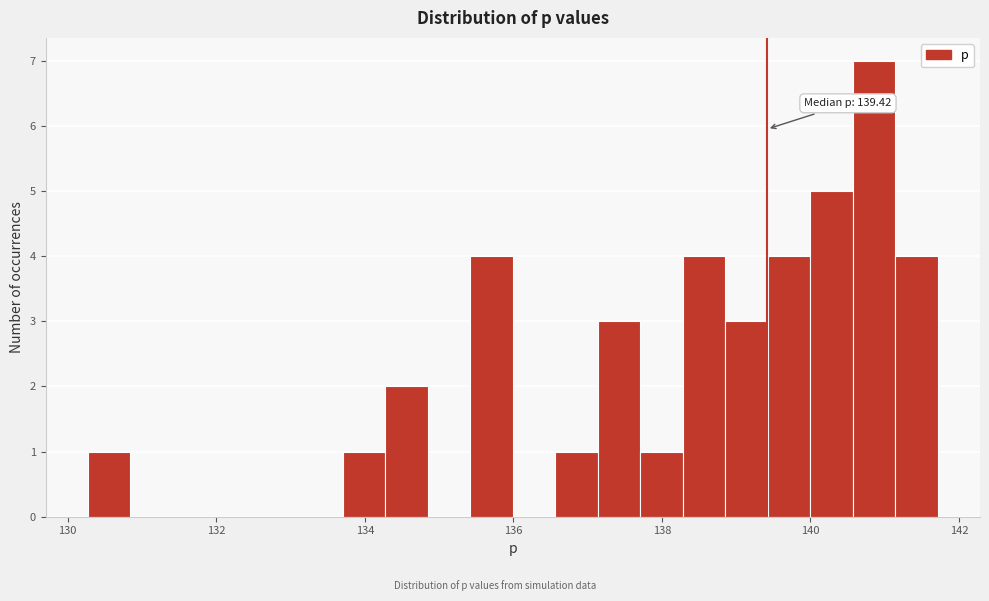

Read against the x-axis, roughly where is the centre of the tallest bar?

140.8